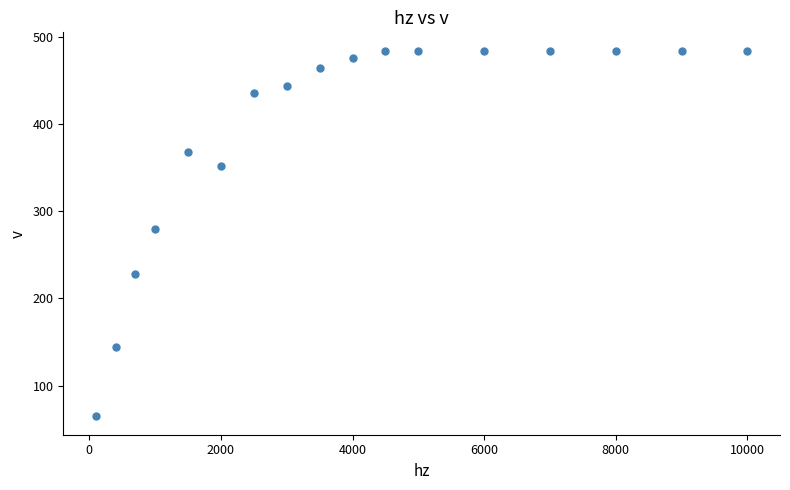

What is the range of X values (max minus min)?

9900.0